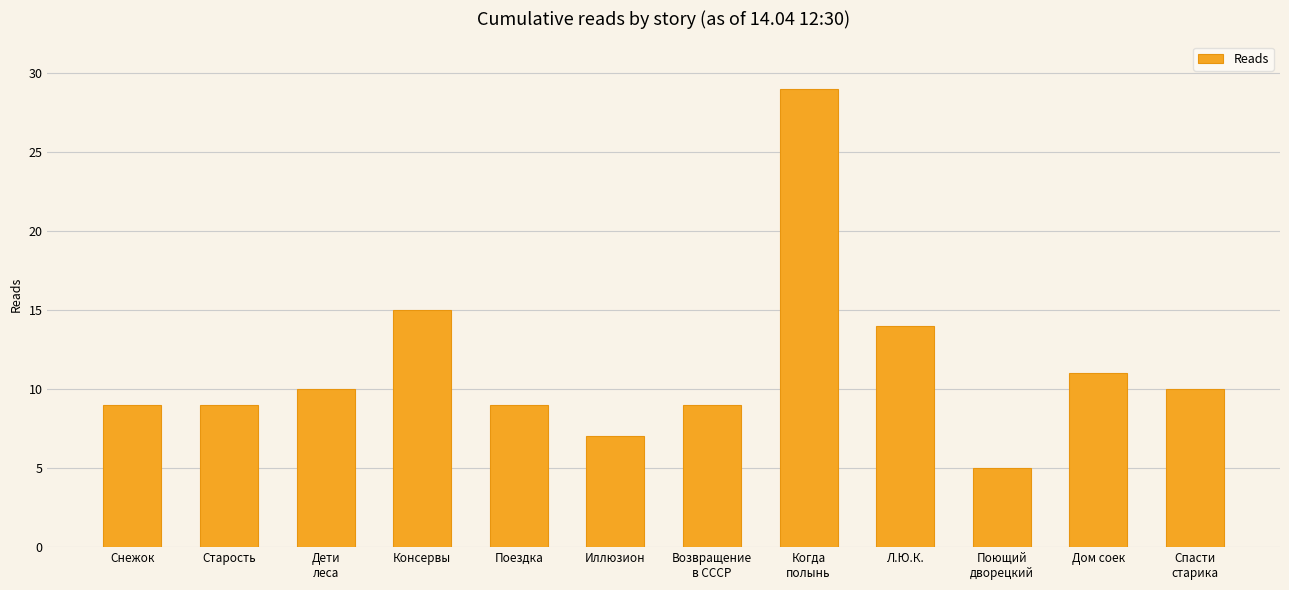

What is the difference between the maximum and second lowest values?

22